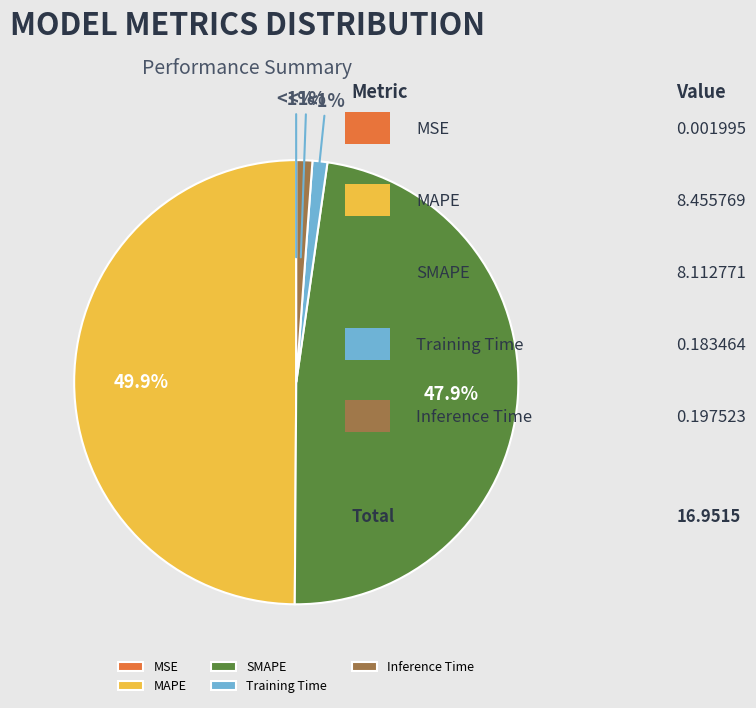

How many slices are in this pie chart?

5